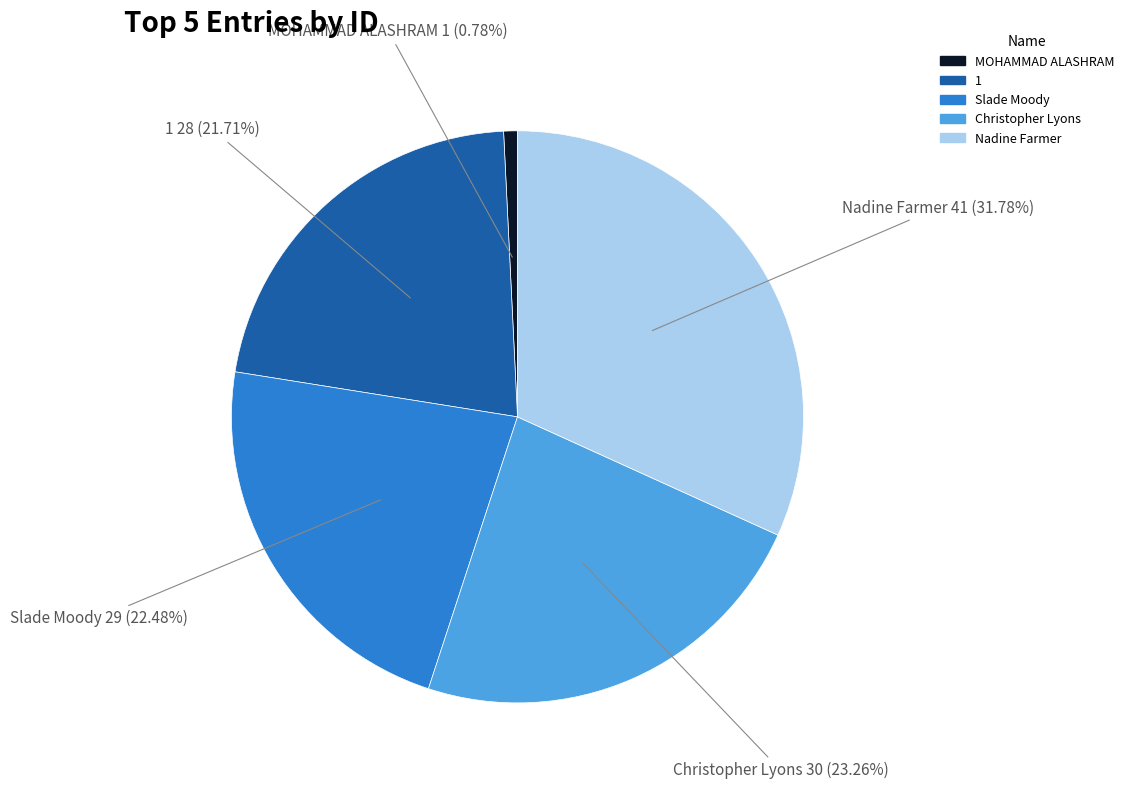

True or false: MOHAMMAD ALASHRAM accounts for 13% of the total.

False